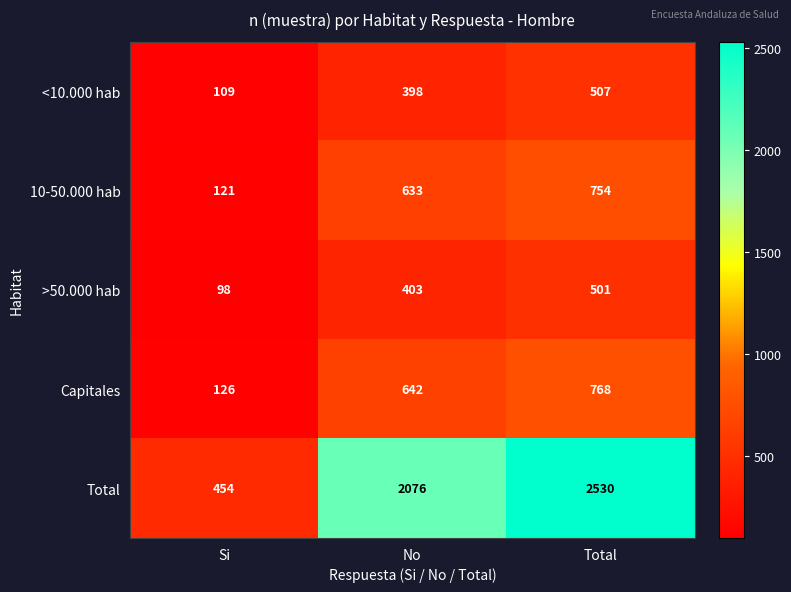

Rank the series by their maximum value, from lowest to highest.

>50.000 hab, <10.000 hab, 10-50.000 hab, Capitales, Total